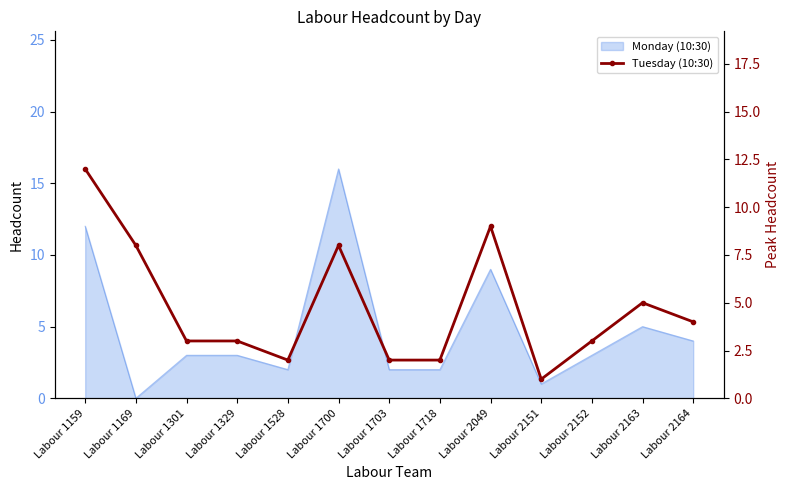

True or false: the data shows 17 at Labour 1159.

False